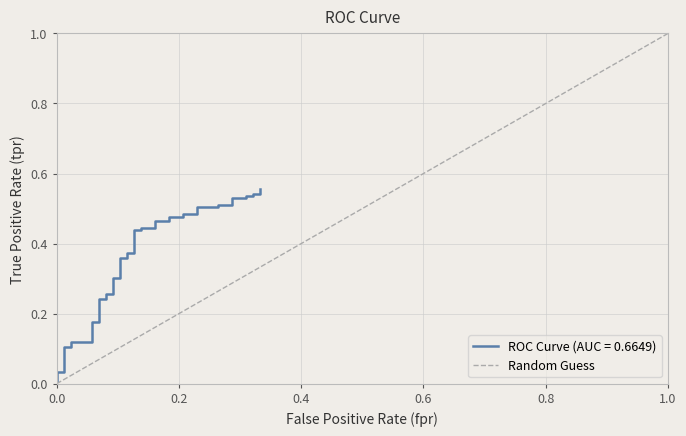

True or false: the data shows 0 at 0.0.

True